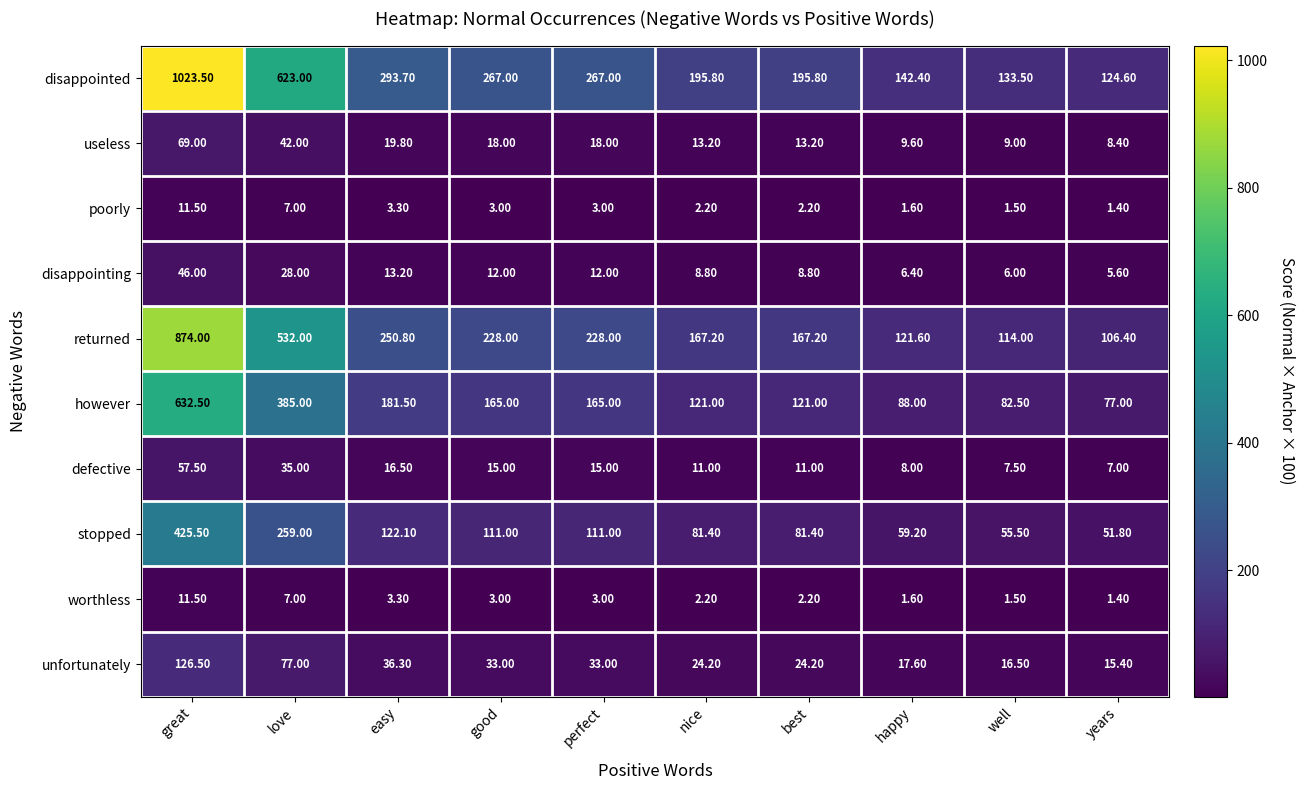

What is the minimum value shown in the chart?

1.4